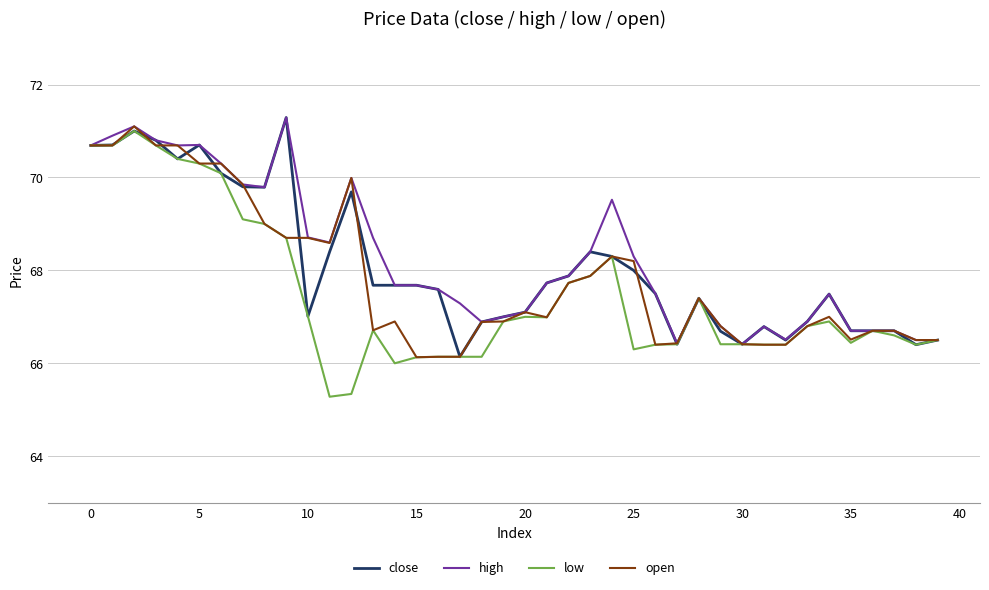

What are all the series names shown in the legend?

close, high, low, open